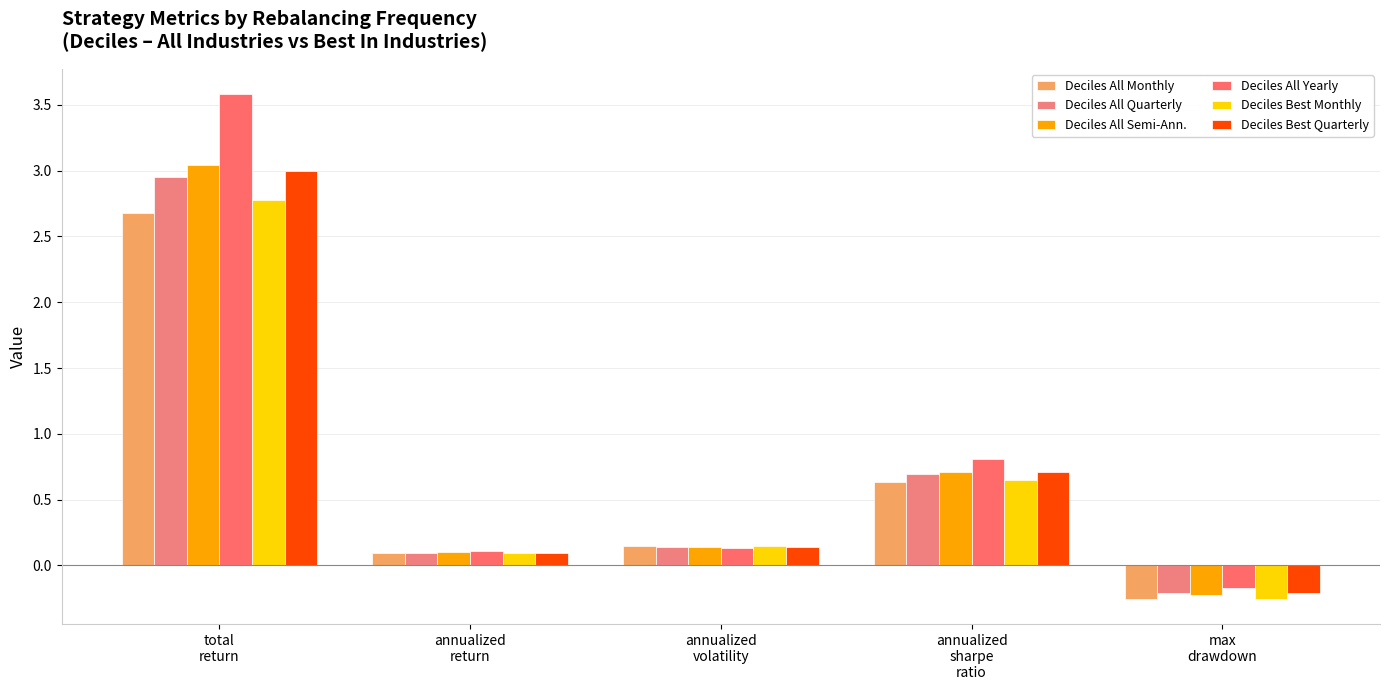

Reading left to right, what are all the values shown in this chart?

Deciles All Monthly: total
return=2.7	annualized
return=0.1	annualized
volatility=0.1	annualized
sharpe
ratio=0.6	max
drawdown=-0.3
Deciles All Quarterly: total
return=2.9	annualized
return=0.1	annualized
volatility=0.1	annualized
sharpe
ratio=0.7	max
drawdown=-0.2
Deciles All Semi-Ann.: total
return=3.0	annualized
return=0.1	annualized
volatility=0.1	annualized
sharpe
ratio=0.7	max
drawdown=-0.2
Deciles All Yearly: total
return=3.6	annualized
return=0.1	annualized
volatility=0.1	annualized
sharpe
ratio=0.8	max
drawdown=-0.2
Deciles Best Monthly: total
return=2.8	annualized
return=0.1	annualized
volatility=0.1	annualized
sharpe
ratio=0.7	max
drawdown=-0.3
Deciles Best Quarterly: total
return=3.0	annualized
return=0.1	annualized
volatility=0.1	annualized
sharpe
ratio=0.7	max
drawdown=-0.2